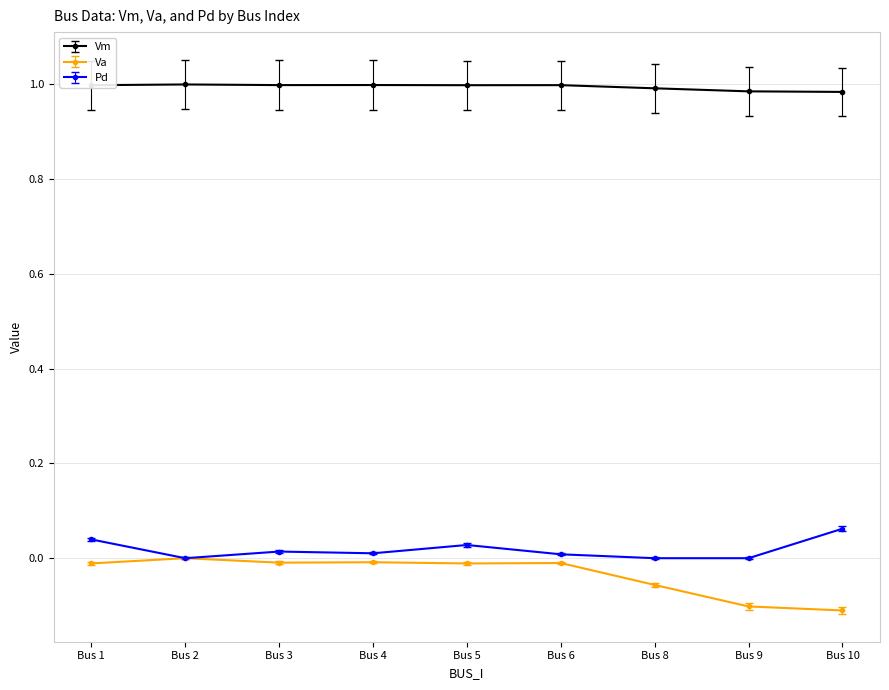

Is the value of Vm at Bus 8 greater than the value of Va at Bus 8?

Yes